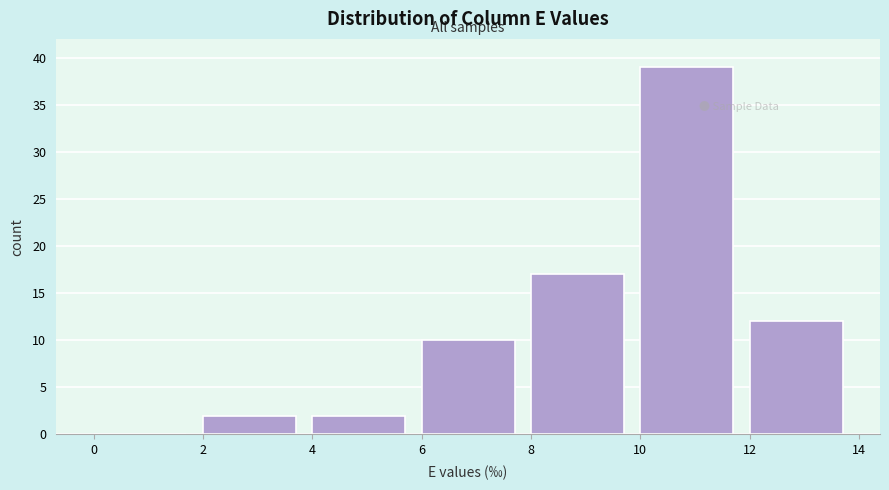

Reading left to right, list every bar in this chart as the range it spans on the x-axis followed by its height. The values are not printed on the chart, so give them approximately, as read against the axis.

0 to 2: 0
2 to 4: 2
4 to 6: 2
6 to 8: 10
8 to 10: 17
10 to 12: 39
12 to 14: 12